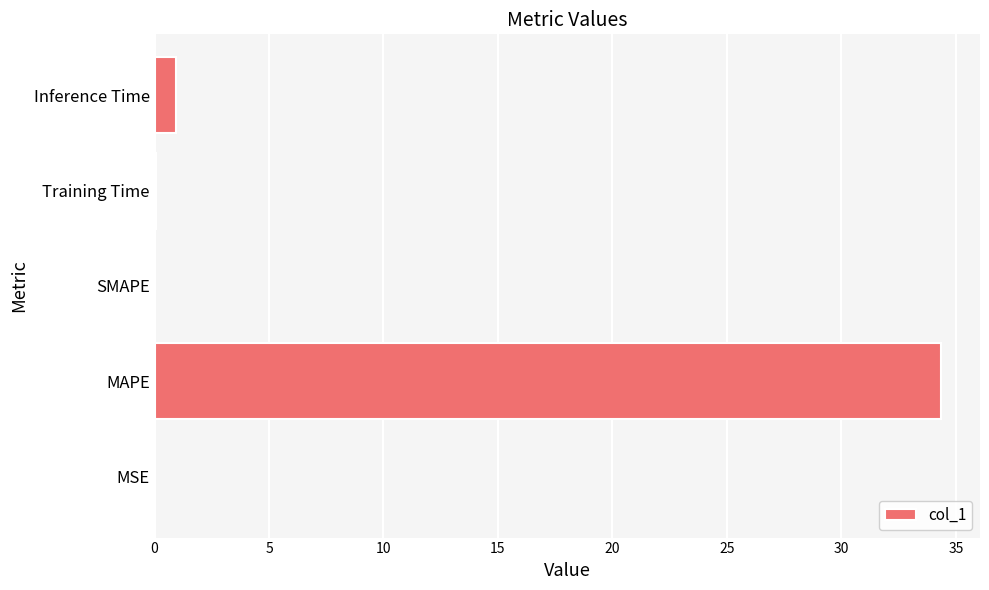

Is it true that the value at SMAPE is 15.2?

False